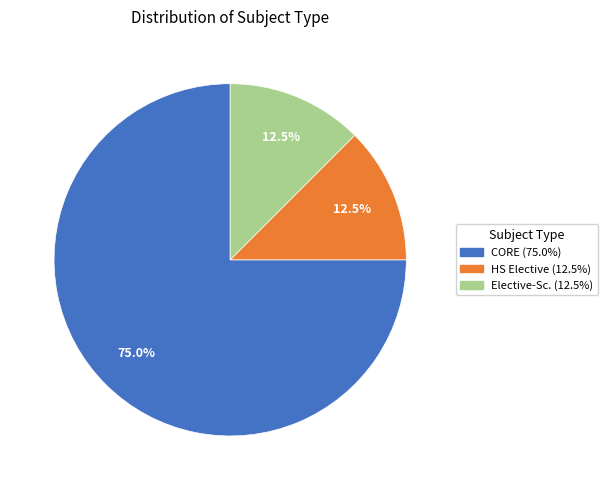

How many segments does this pie chart have?

3